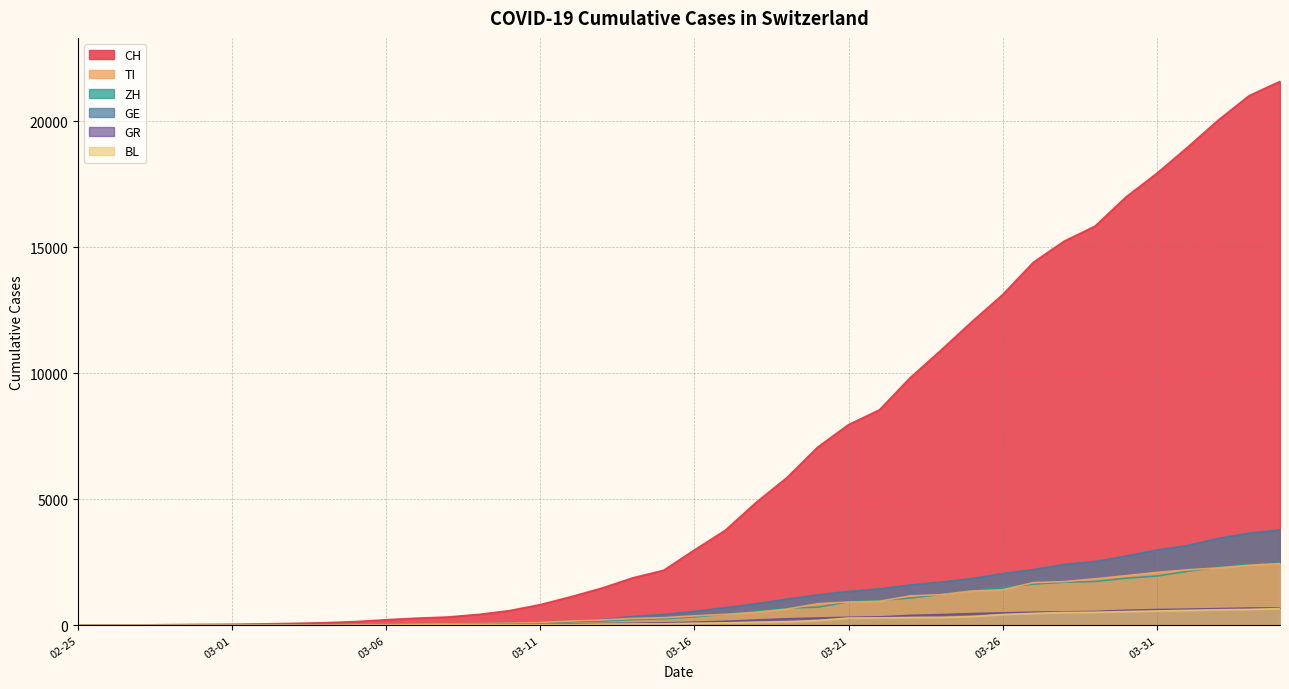

How many series are shown in this chart?

6